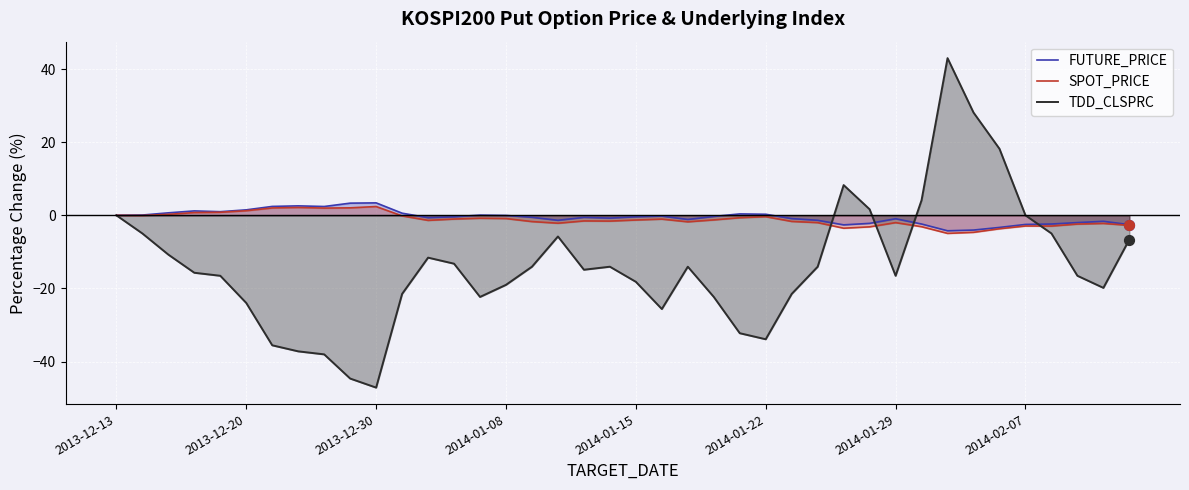

At how many categories does at least one series exceed -46?

40